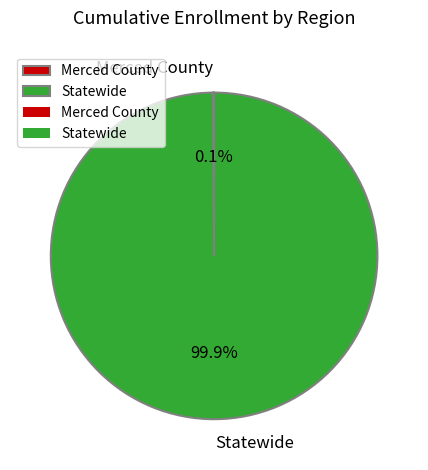

To the nearest percent, what percentage of the pie is Statewide?

100%